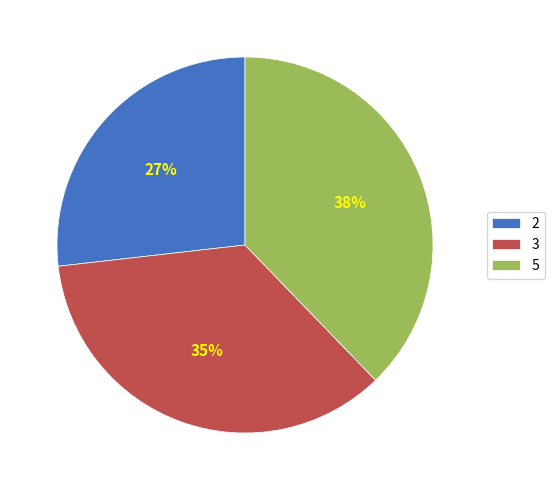

To the nearest percent, what is the average slice percentage?

33%